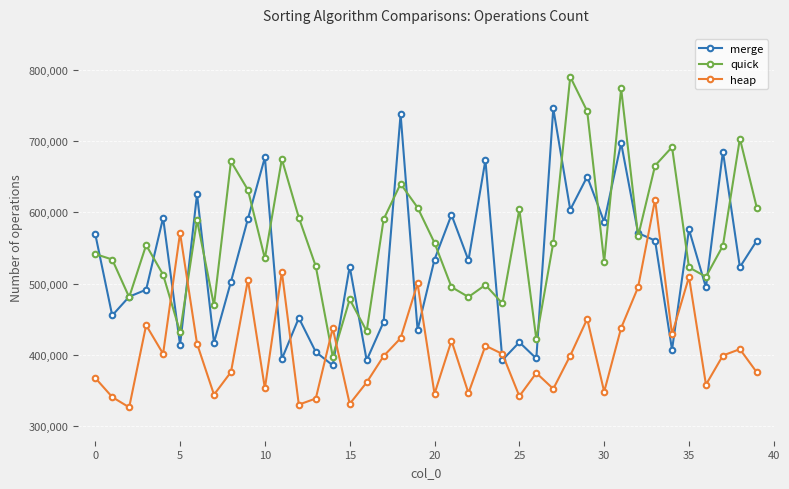

What is the lowest value of the quick series?

398000